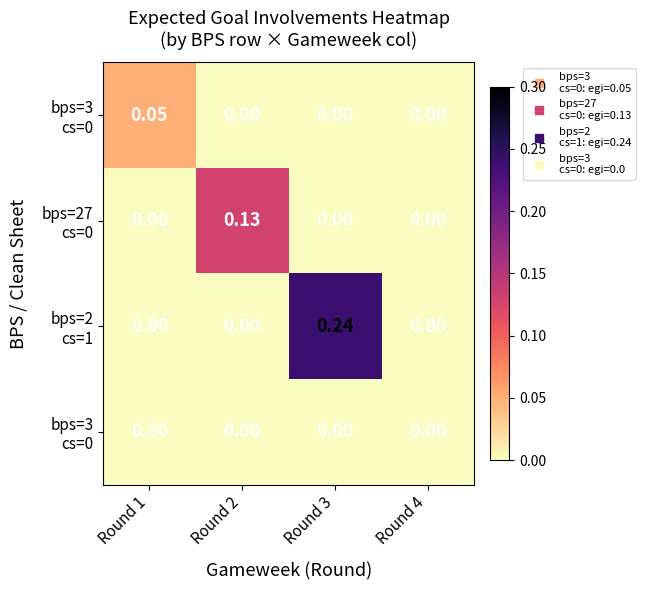

Which label corresponds to the largest value in the chart?

Round 3